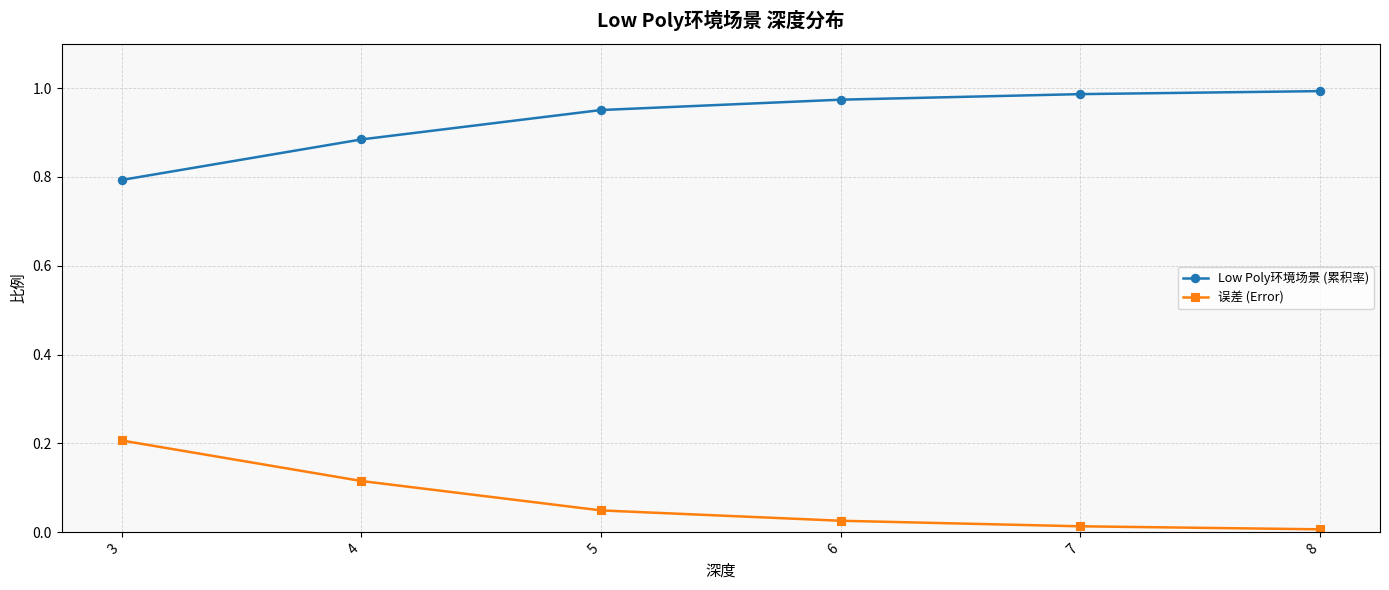

True or false: 误差 (Error) and Low Poly环境场景 (累积率) cross at least once.

False